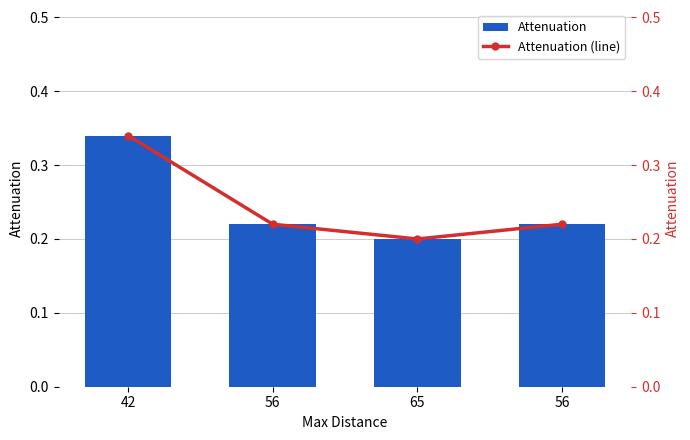

What is the label of the 2nd bar from the left?

56